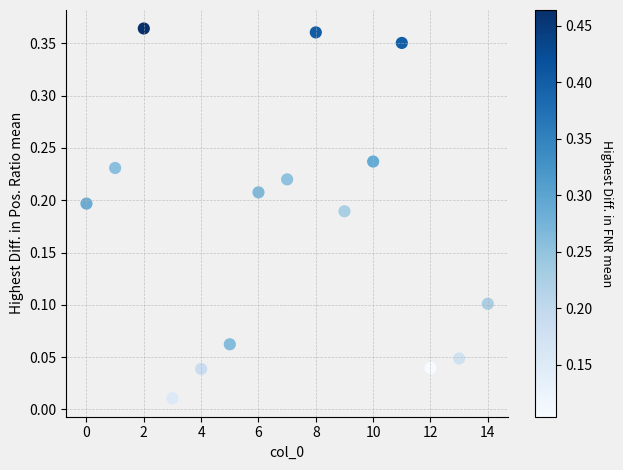

Count the number of points in this scatter plot.

15